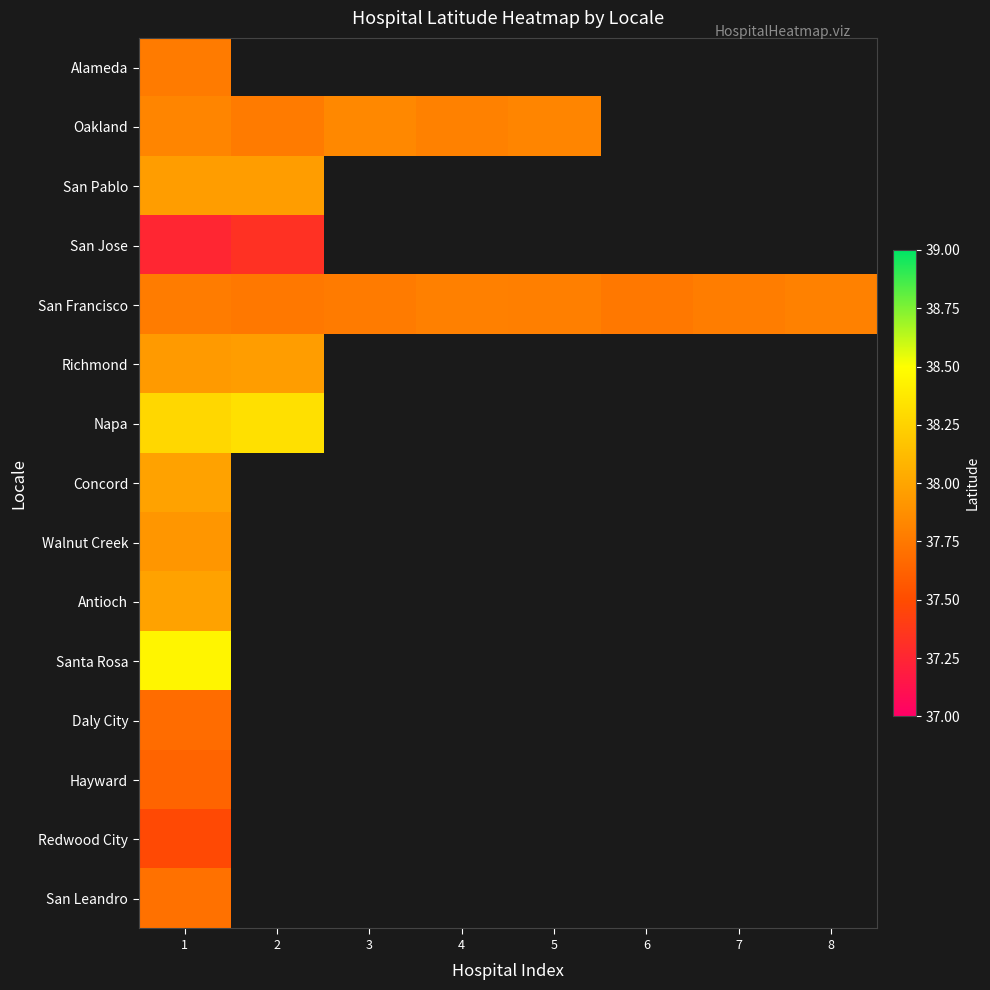

Which series changed the most between 3 and 4?

Oakland